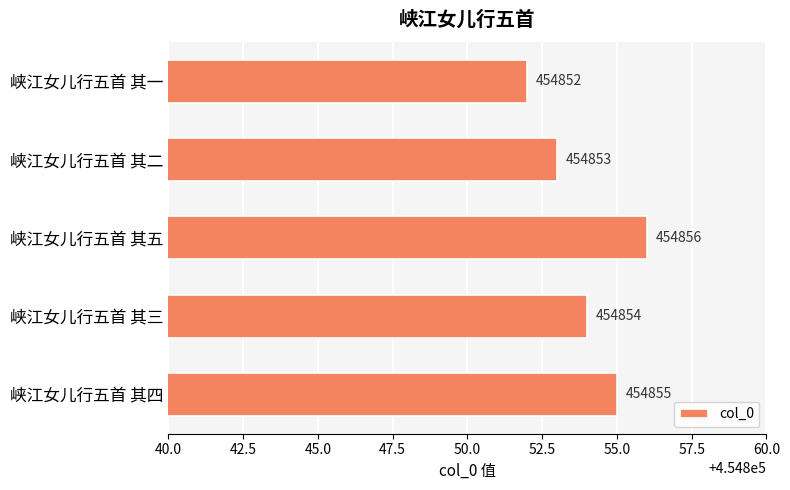

Count the values in the range 454853 to 454855.

3